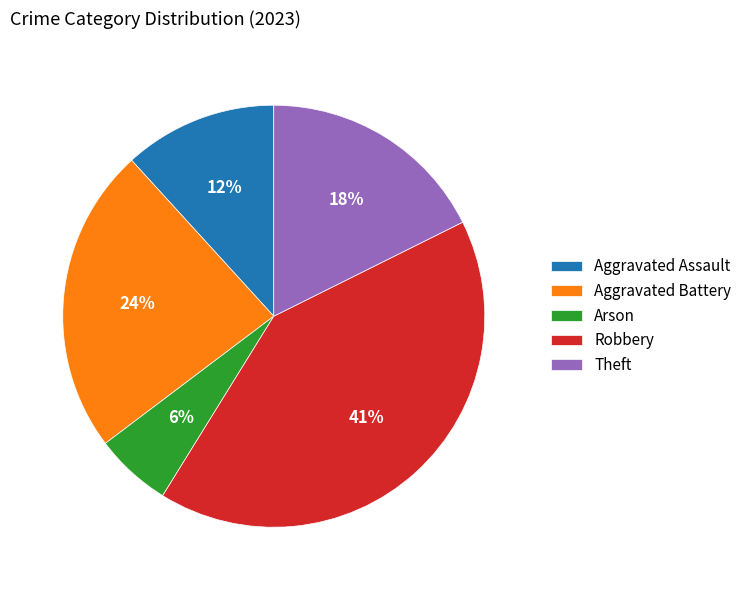

Between Aggravated Battery and Arson, which is larger?

Aggravated Battery